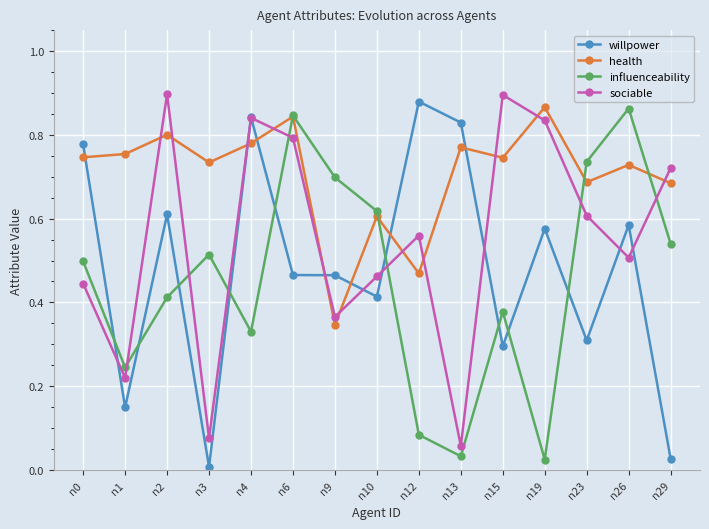

At which category is the sum across all series the highest?

n6